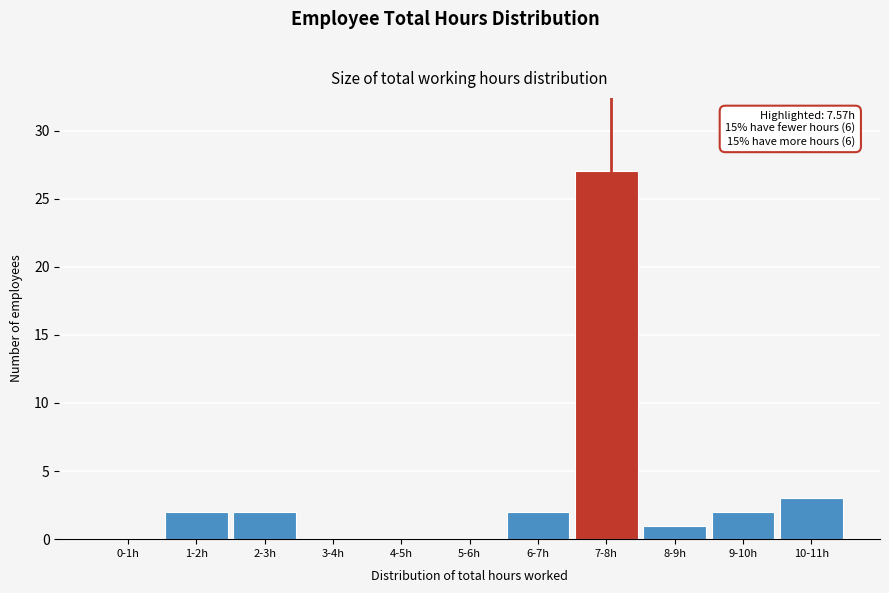

Reading left to right, list all the values displayed in this chart.

0-1h=0	1-2h=2	2-3h=2	3-4h=0	4-5h=0	5-6h=0	6-7h=2	7-8h=27	8-9h=1	9-10h=2	10-11h=3